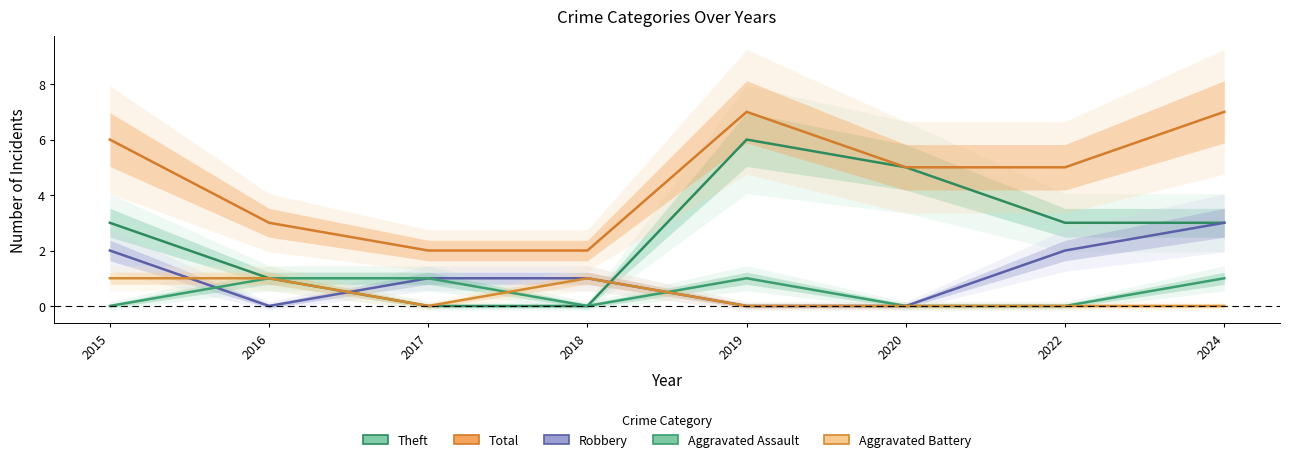

Between which two adjacent categories do Aggravated Battery and Robbery first intersect?

2015 and 2016